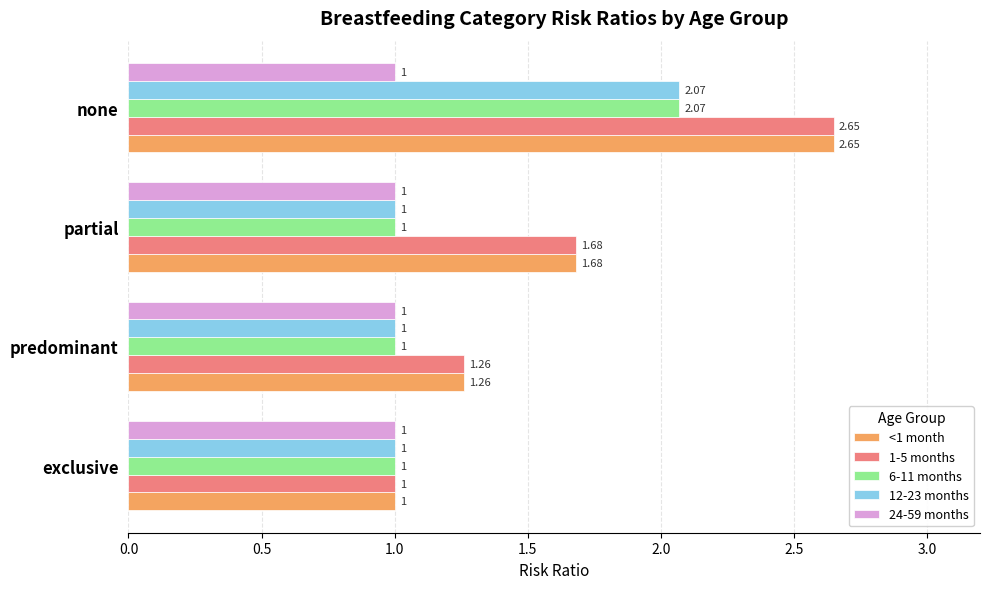

Rank the categories by 1-5 months value from lowest to highest.

exclusive, predominant, partial, none